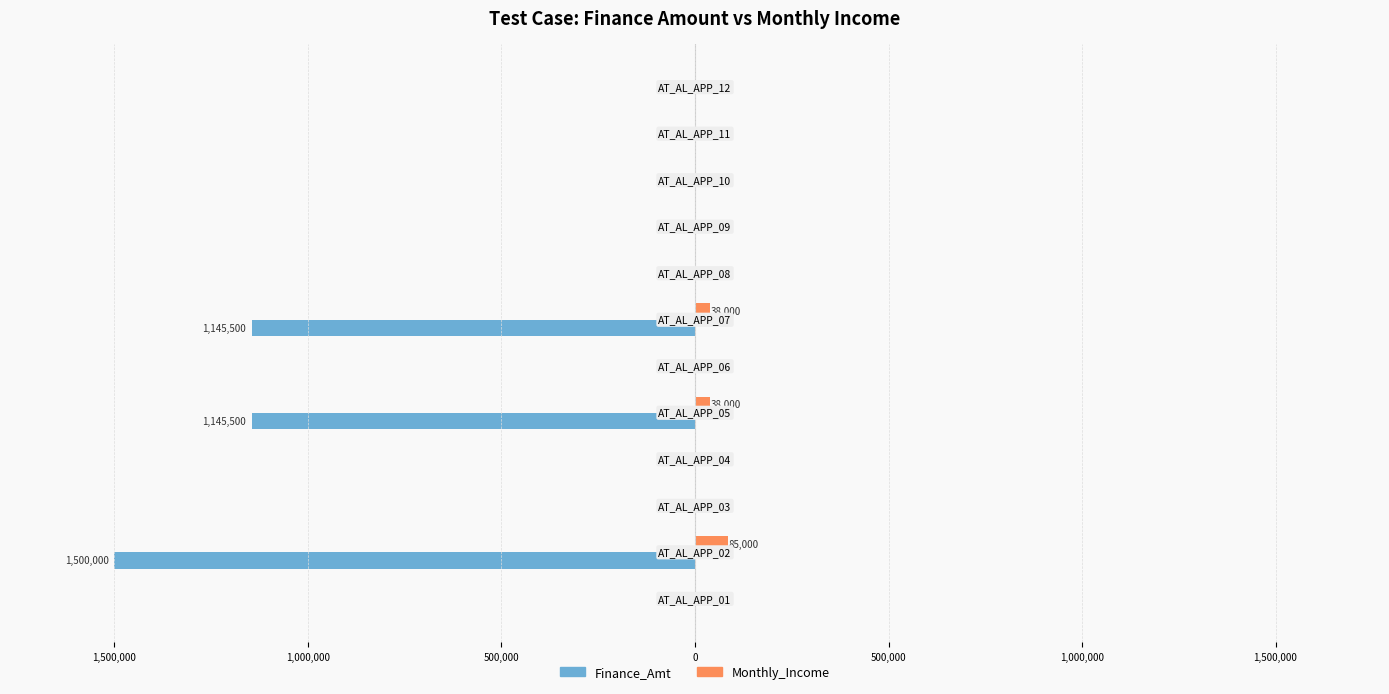

What are all the series names shown in the legend?

Finance_Amt, Monthly_Income